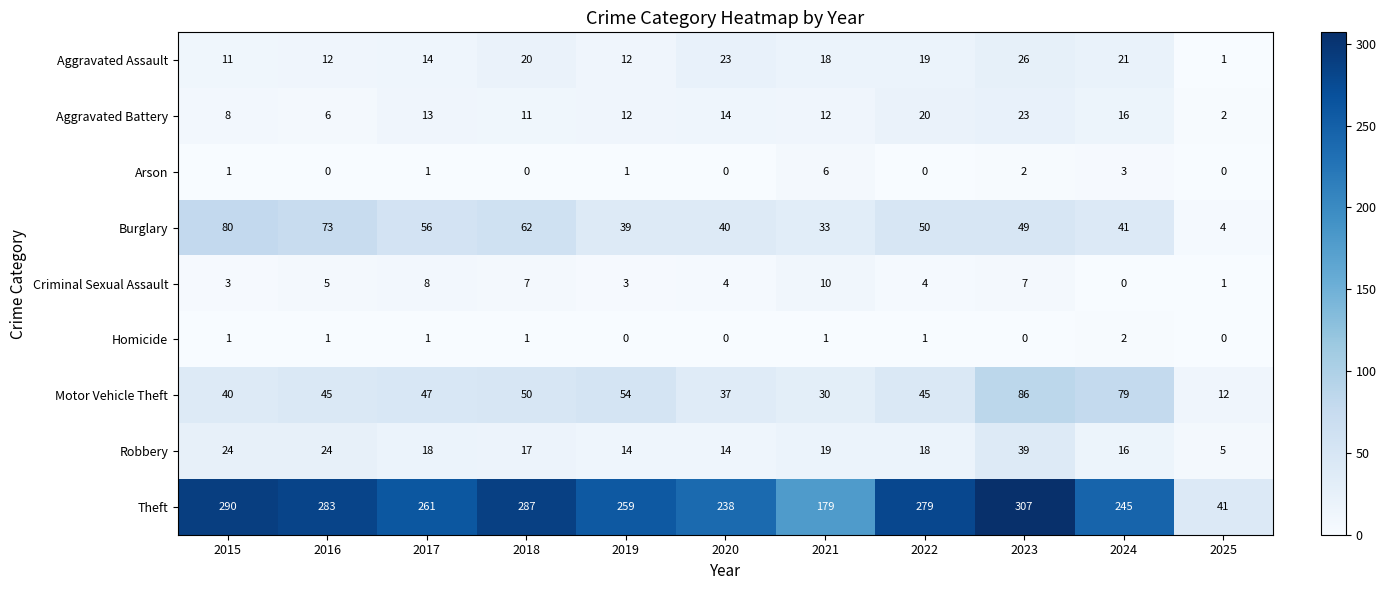

What is the difference between the highest and lowest values at 2023?

307